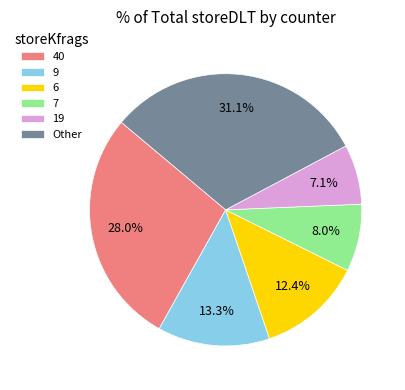

Which category has the smallest portion of the pie?

19